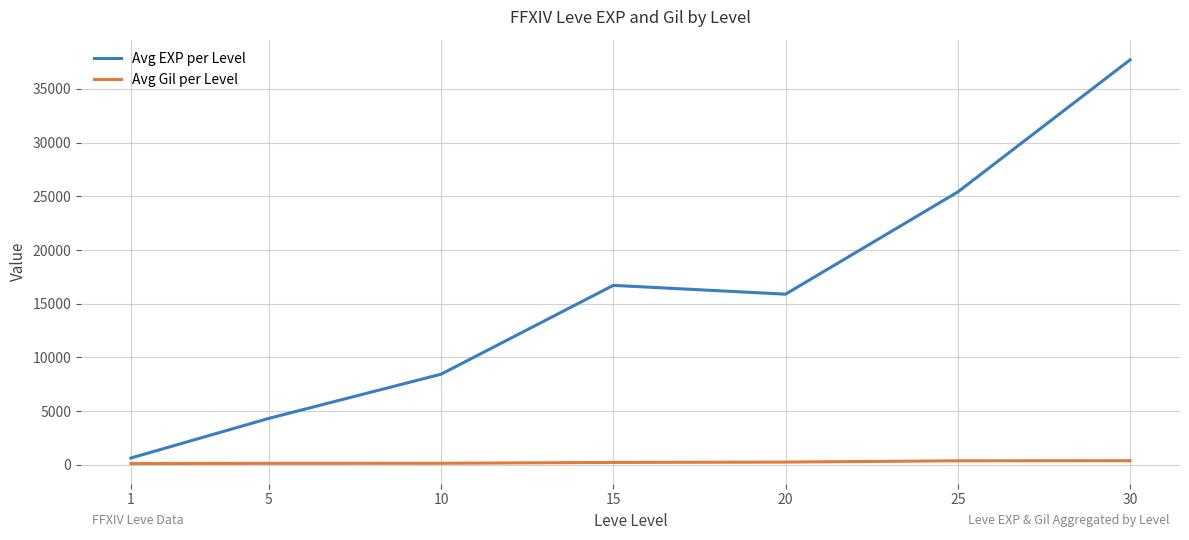

What is the difference between the maximum and minimum values in the Avg EXP per Level series?

37085.0